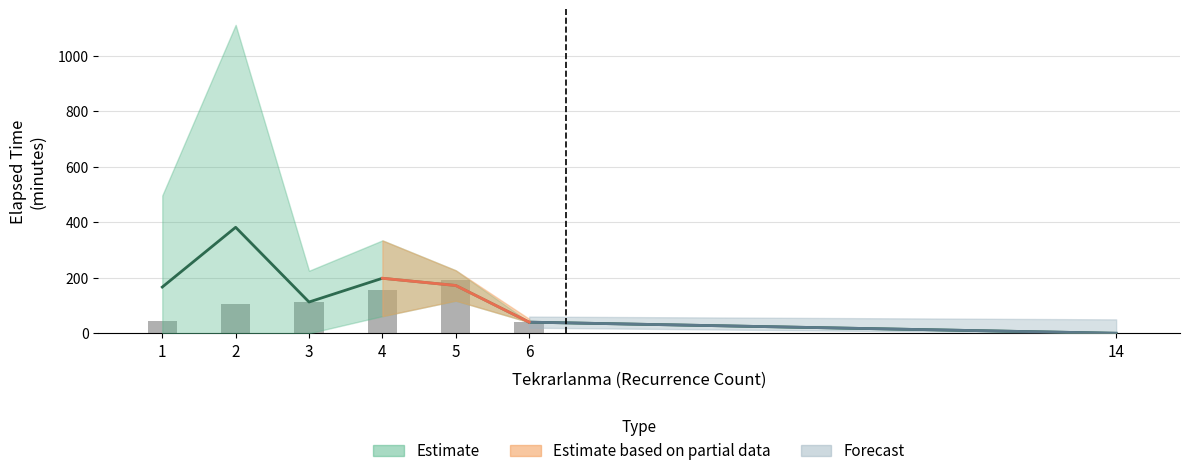

At which label is the value closest to 95?

2